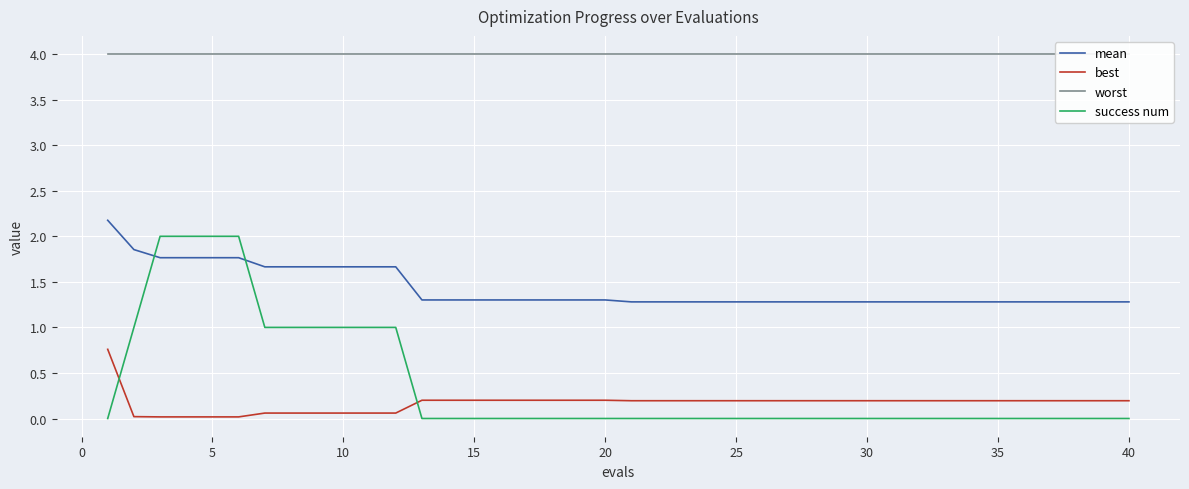

What are all the series names shown in the legend?

mean, best, worst, success num